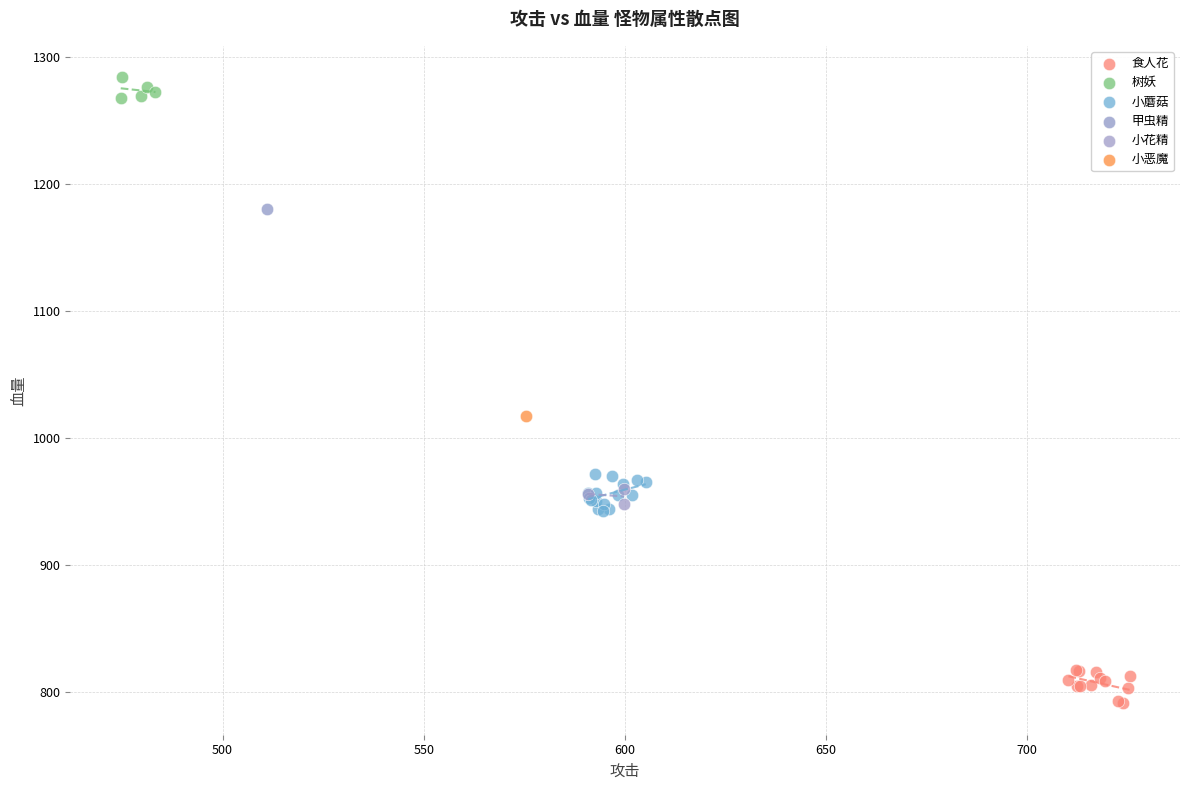

What are all the series names shown in the legend?

小蘑菇, 小花精, 树妖, 甲虫精, 食人花, 小恶魔